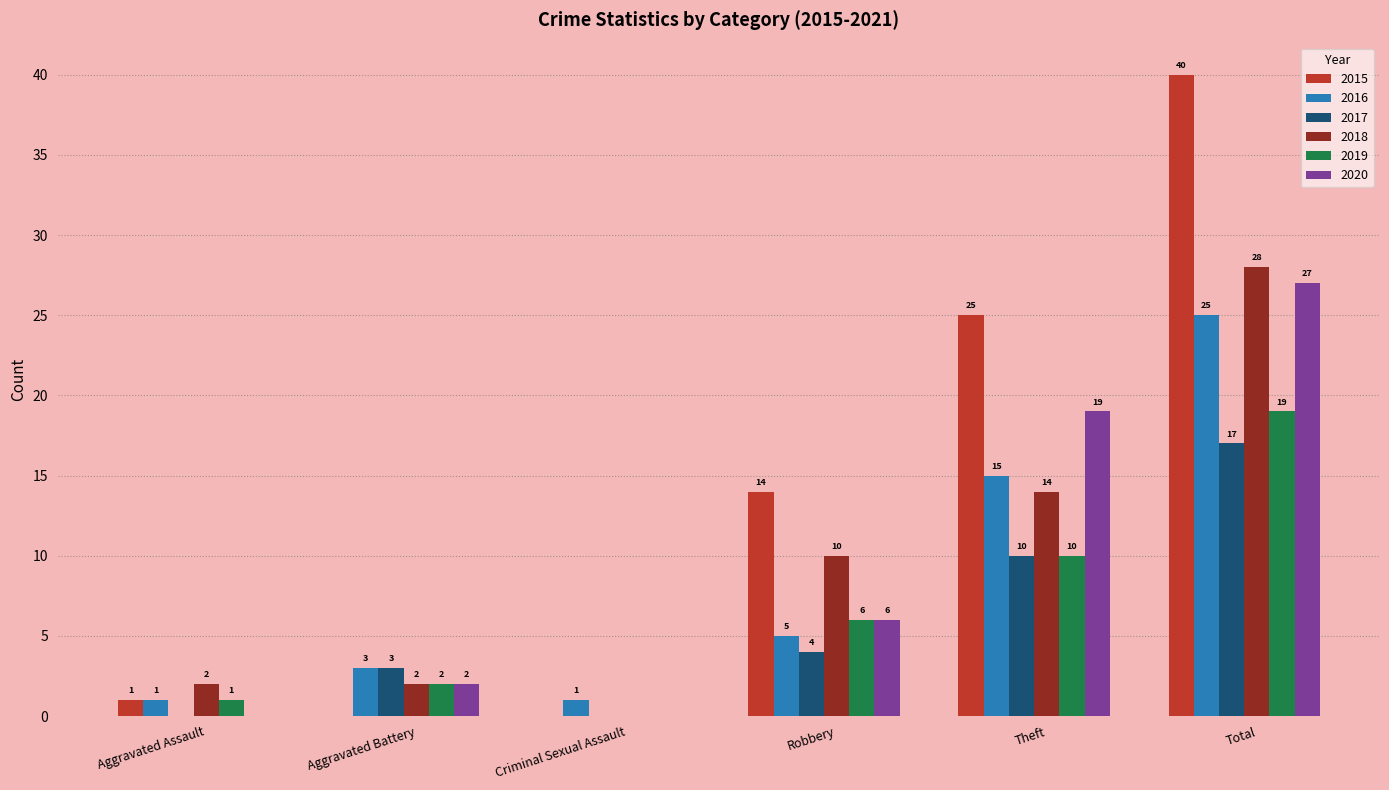

Which series changed the most between Aggravated Battery and Theft?

2015